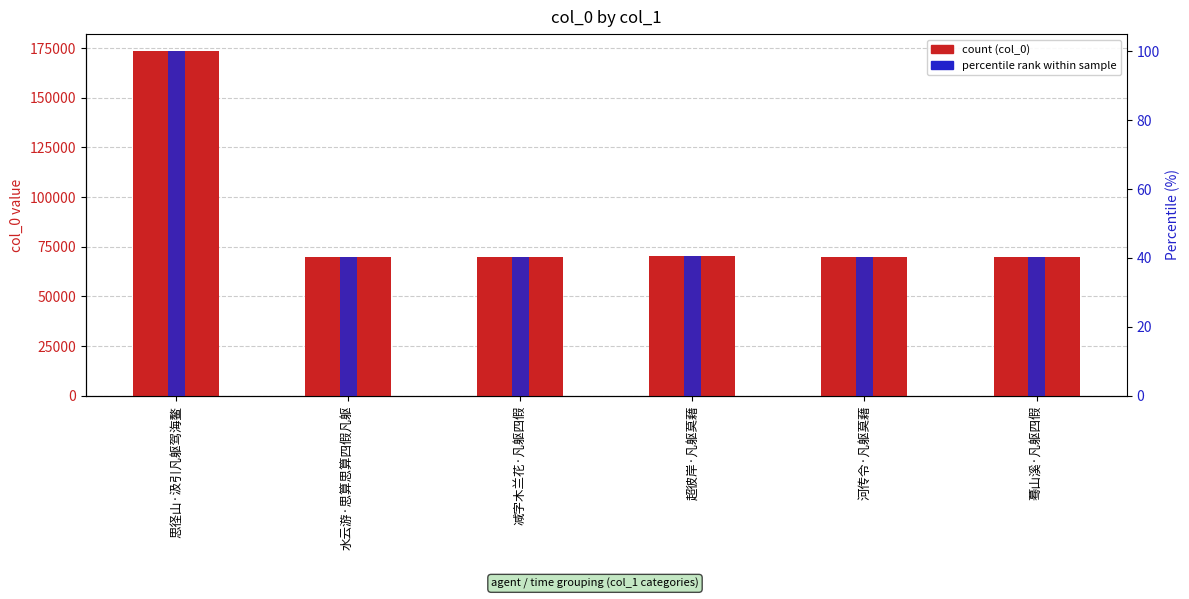

What is the label of the 4th bar from the right?

减字木兰花·凡躯四假